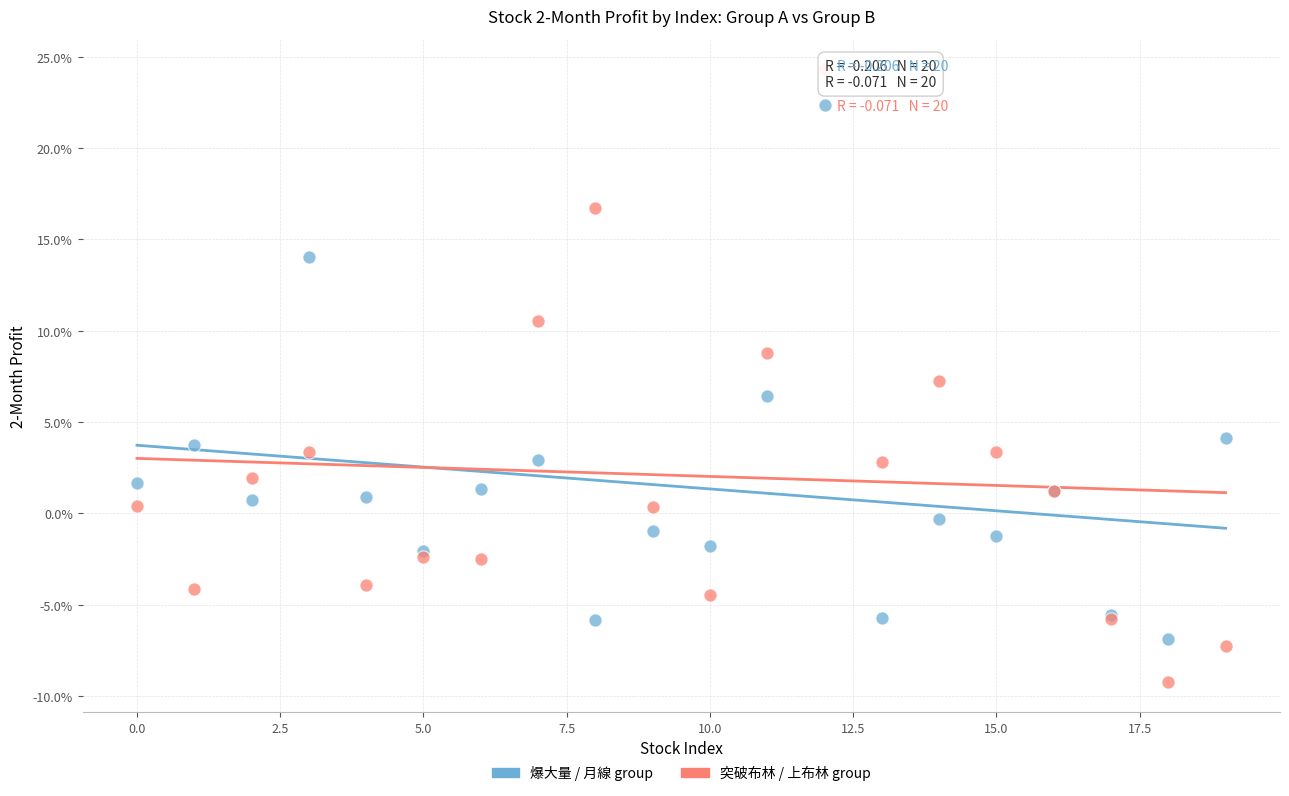

Which series reaches the maximum Y coordinate?

突破布林 / 上布林 group